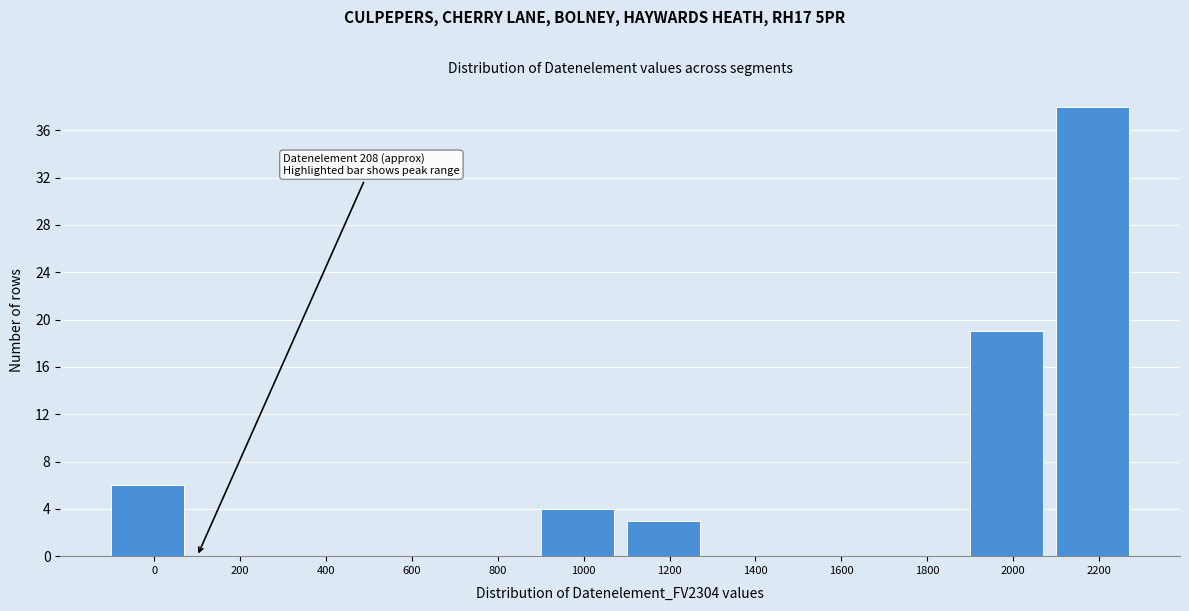

Reading left to right, transcribe all the data shown in this chart.

0=6	200=0	400=0	600=0	800=0	1000=4	1200=3	1400=0	1600=0	1800=0	2000=19	2200=38